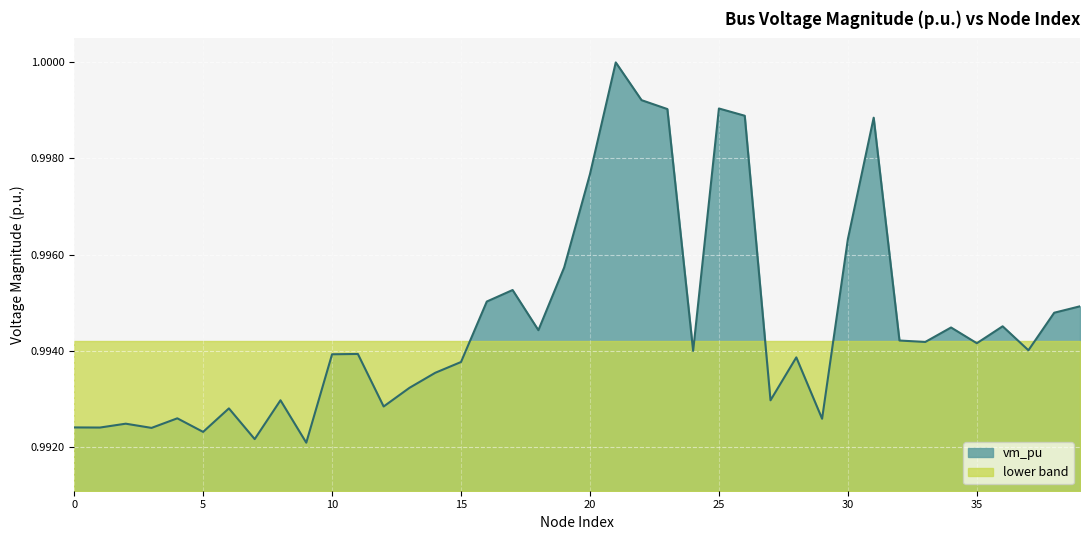

What is the value of the 7th point from the left?

1.0